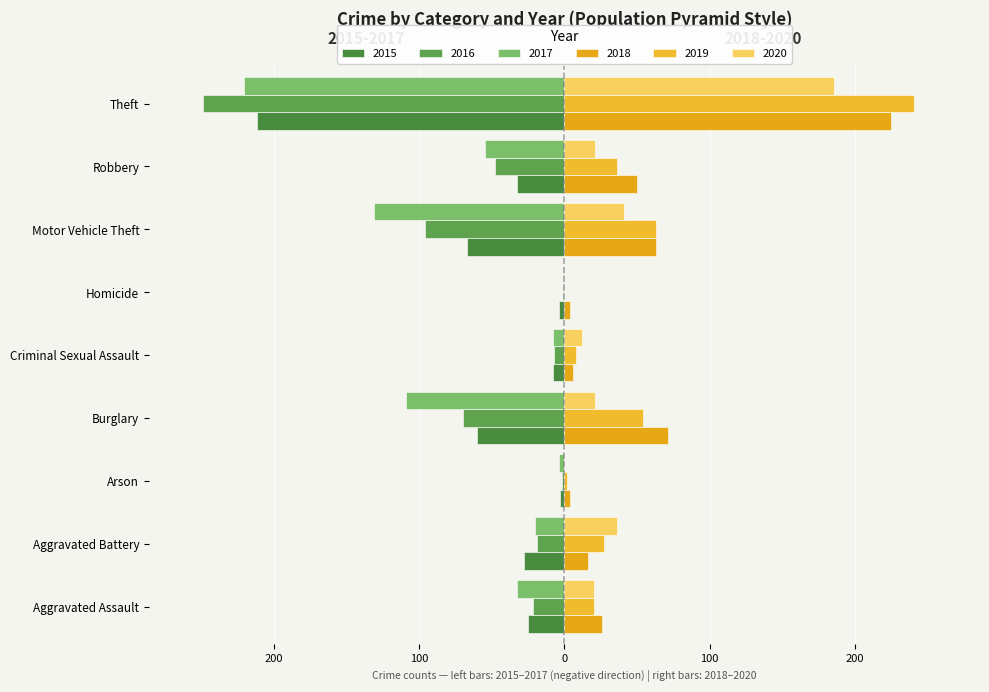

Rank the series by their maximum value, from lowest to highest.

2015, 2016, 2017, 2020, 2018, 2019